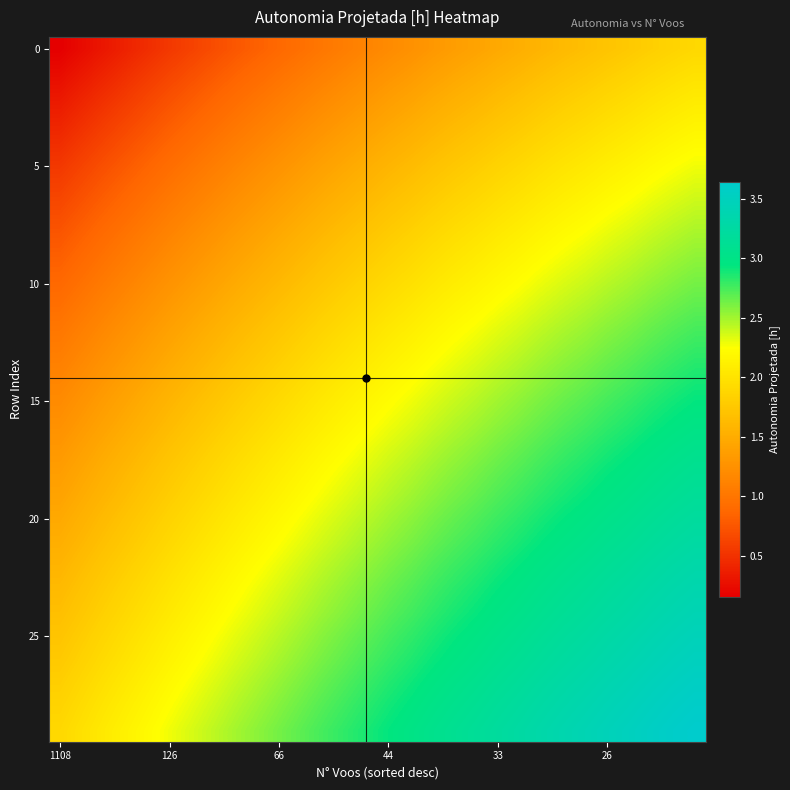

What is the maximum value shown in the chart?

3.6